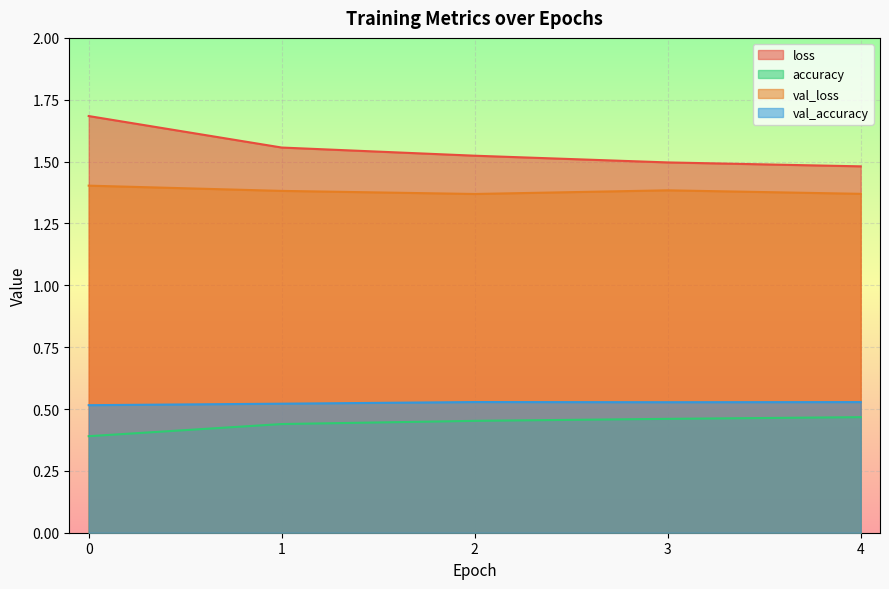

Between 0 and 2, which series saw the biggest shift?

loss